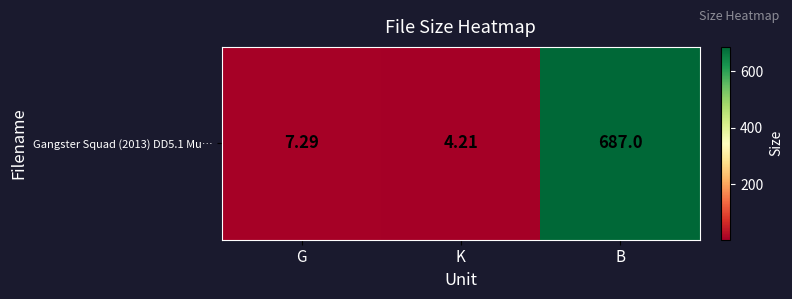

Which category has the lowest value across all series?

K